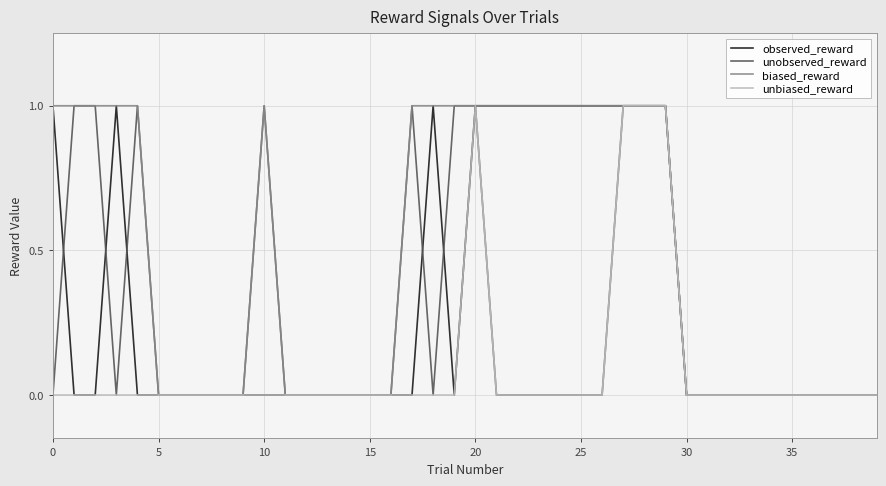

What is the sum of all unbiased_reward values?

4